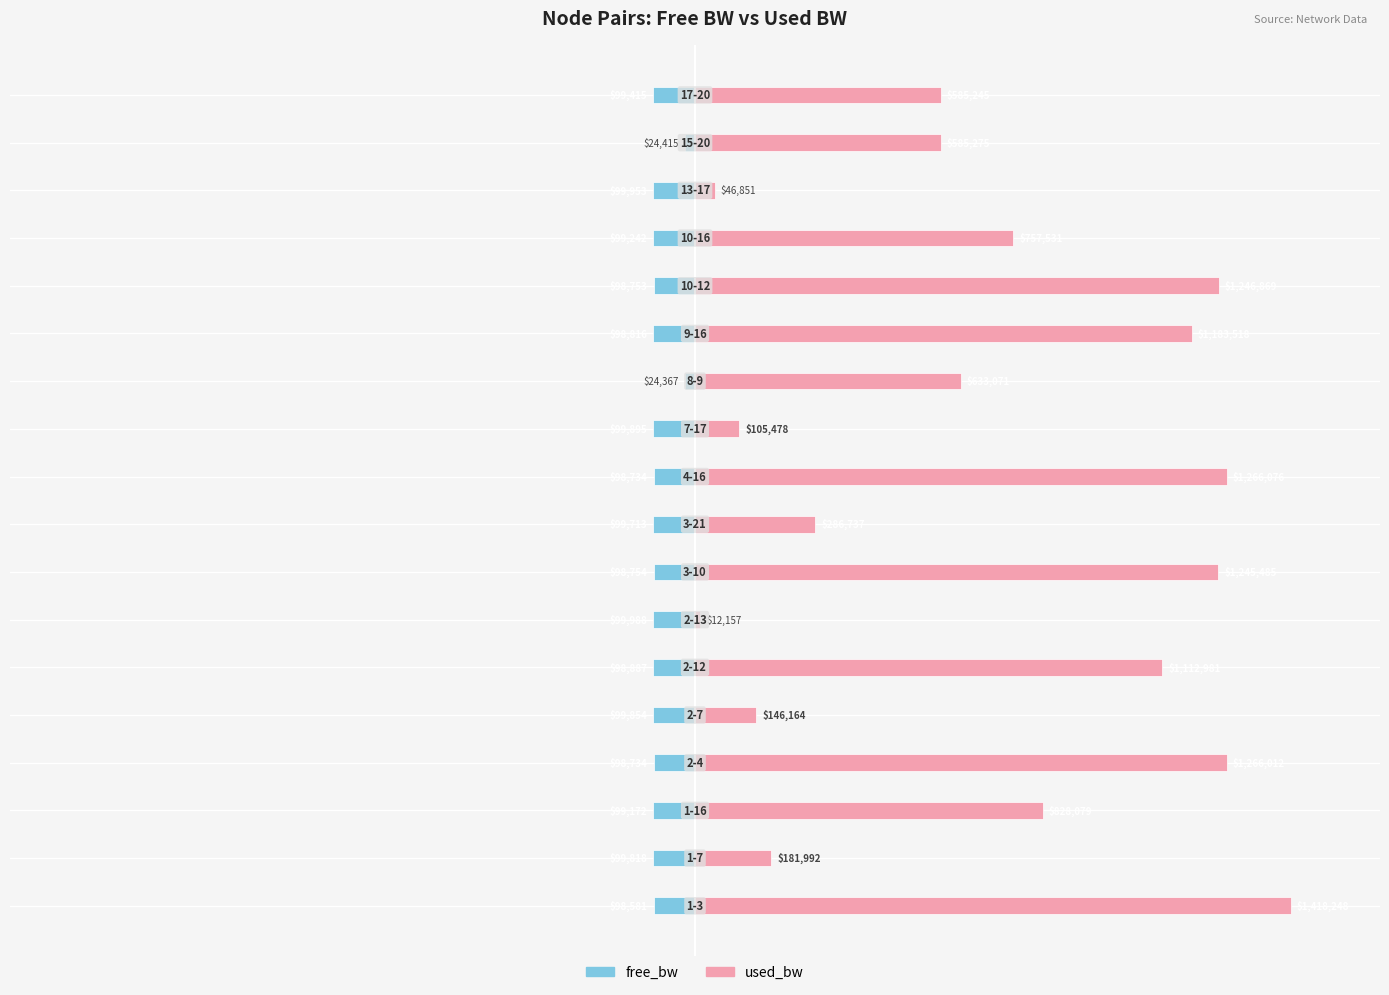

Which series has the largest total across all categories?

used_bw